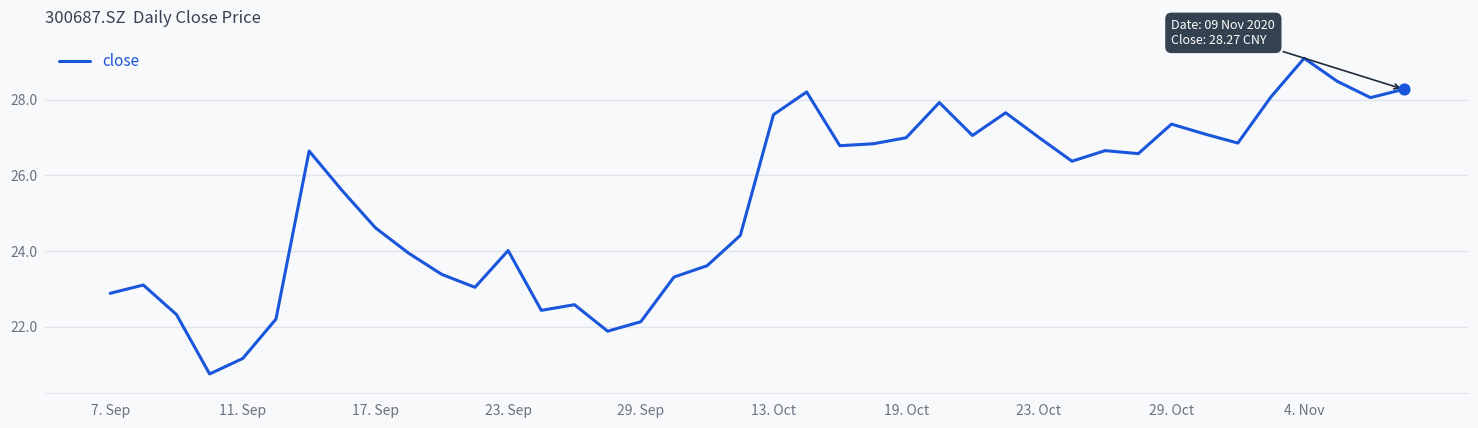

What is the difference between the maximum and minimum values?

8.3